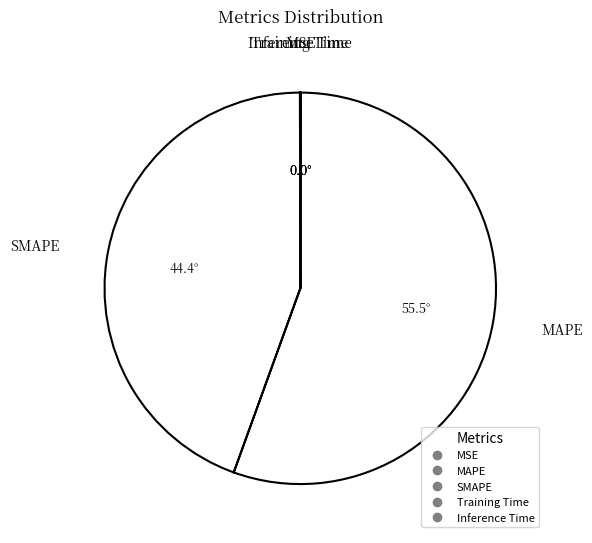

Rank the categories by value from lowest to highest.

Training Time, Inference Time, MSE, SMAPE, MAPE